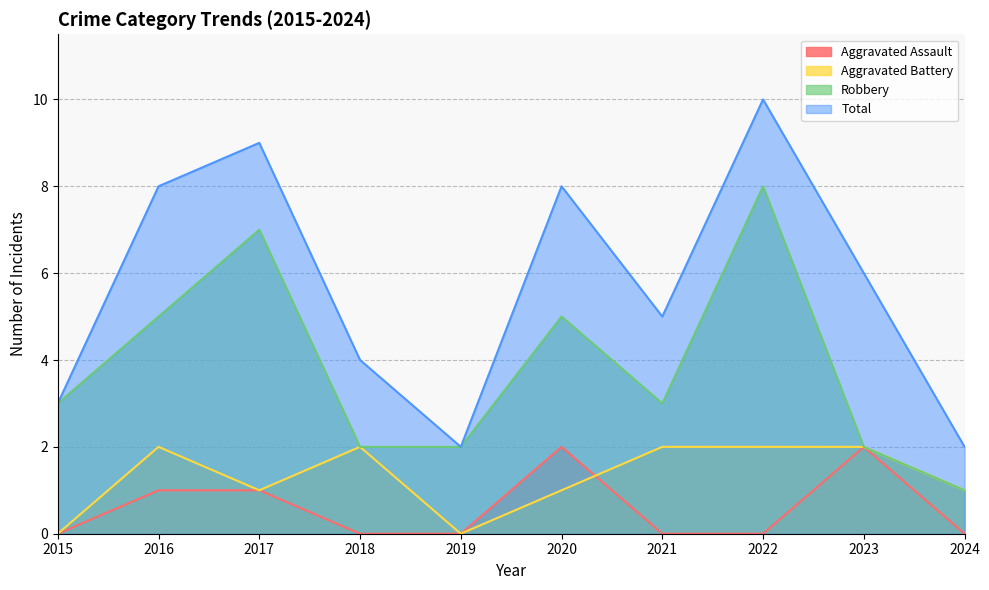

Reading left to right, what are all the values shown in this chart?

Aggravated Assault: 0	1	1	0	0	2	0	0	2	0
Aggravated Battery: 0	2	1	2	0	1	2	2	2	1
Robbery: 3	5	7	2	2	5	3	8	2	1
Total: 3	8	9	4	2	8	5	10	6	2